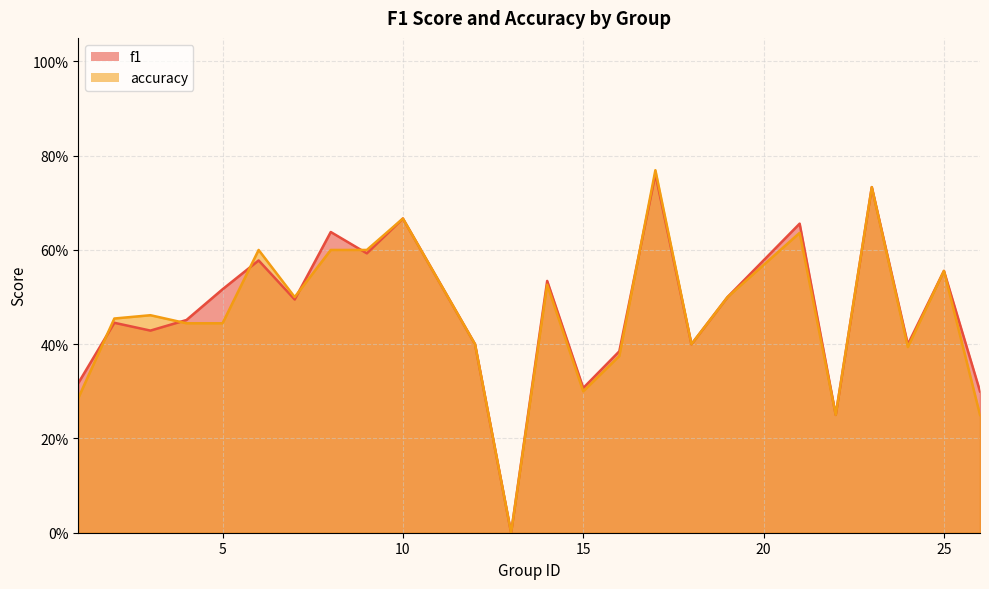

Which series has the largest range (max minus min)?

accuracy